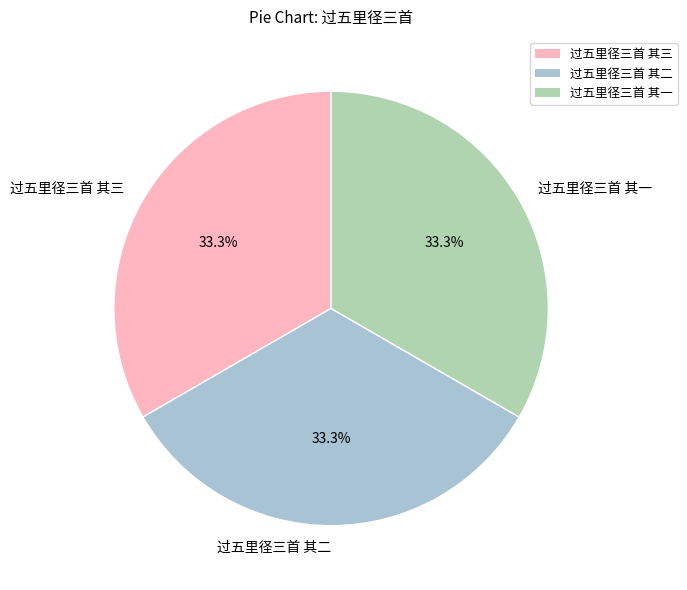

Approximately how many times larger is the value at 过五里径三首 其三 compared to 过五里径三首 其一?

1.0